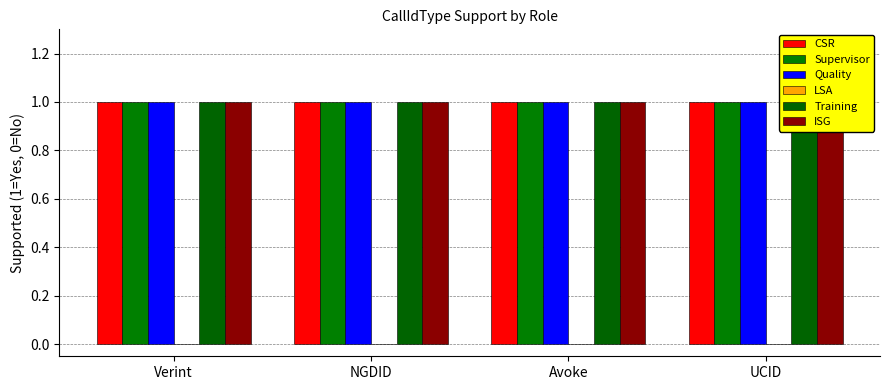

The value of Supervisor at UCID is 1. True or false?

True